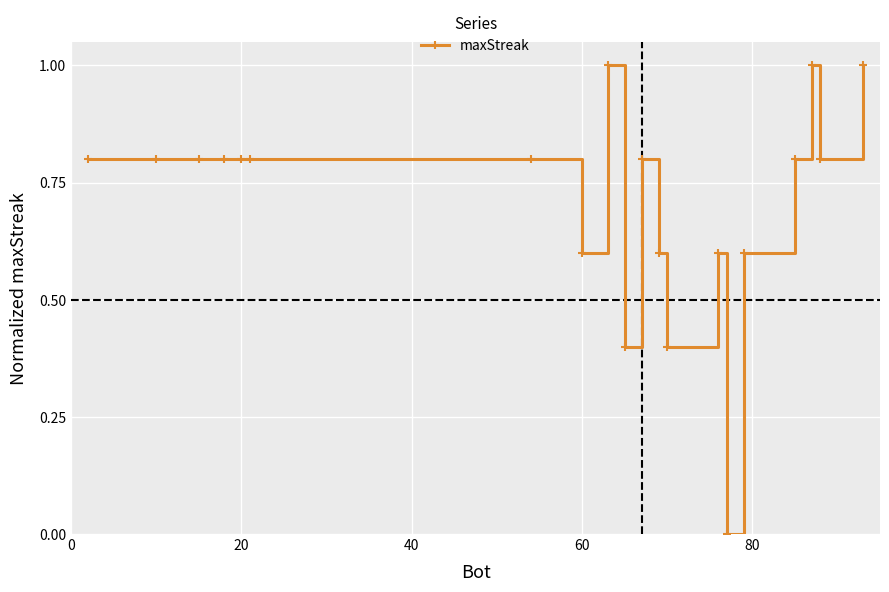

True or false: there are more than 0 points higher than both neighbors.

True